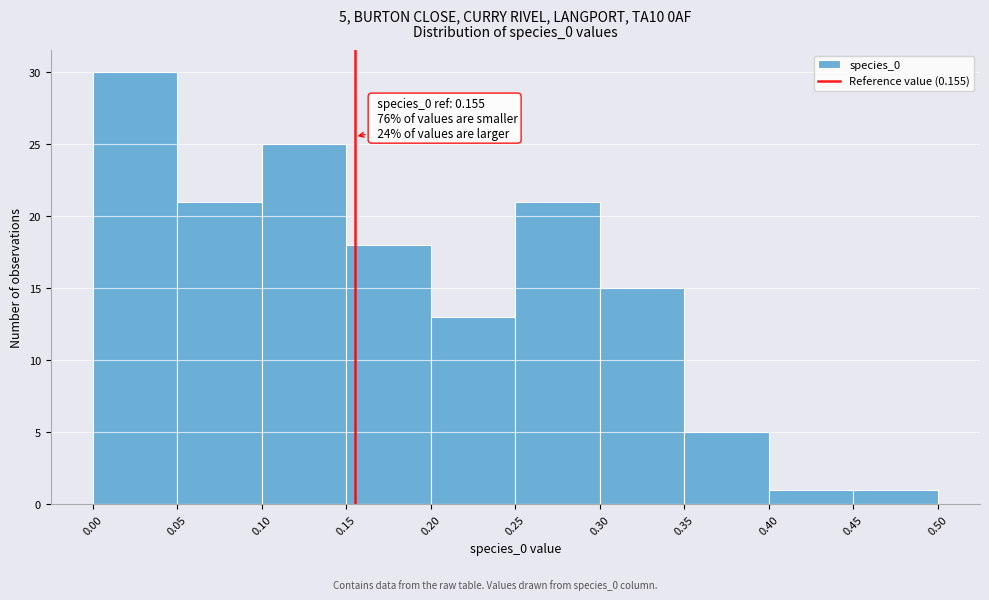

Over which range of the x-axis is the bar tallest?

0.00 to 0.05